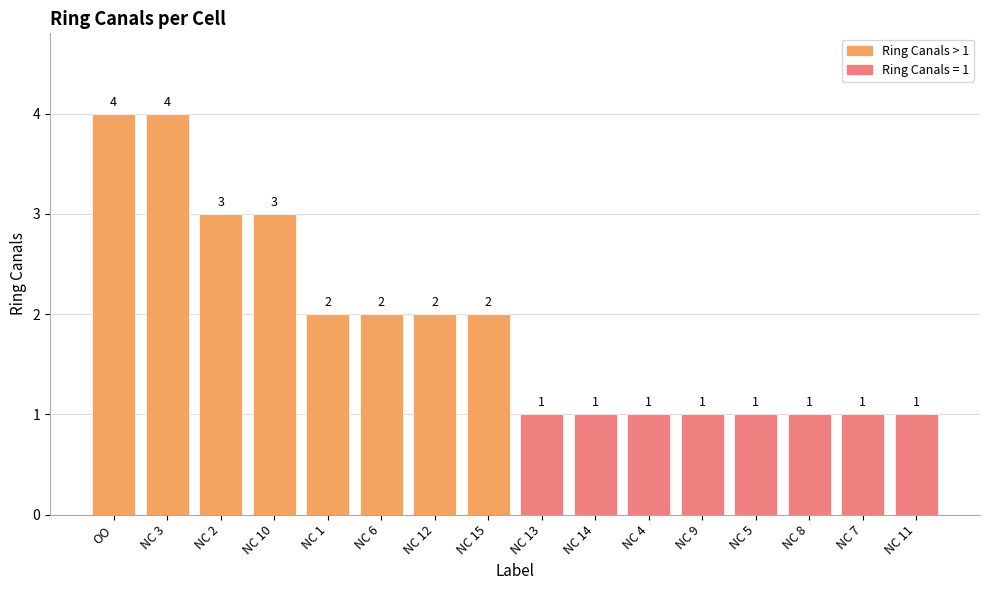

What is the change in value from OO to NC 15?

-2